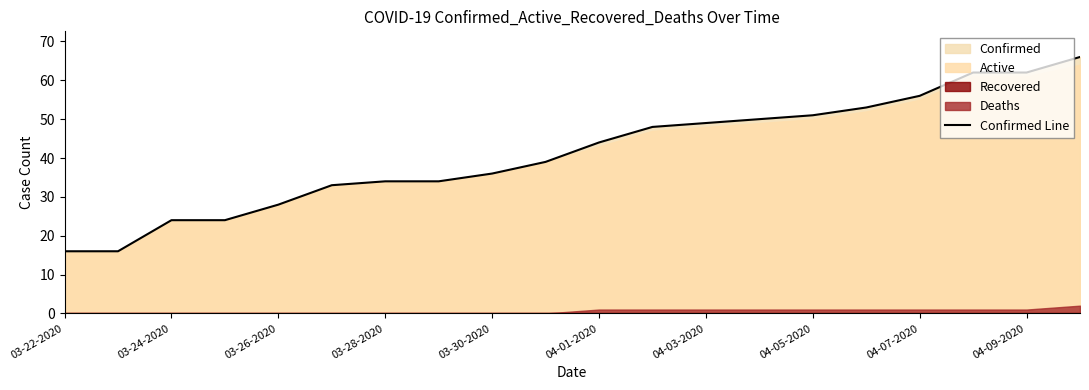

The value of Confirmed Line at 04-01-2020 is 44. True or false?

True